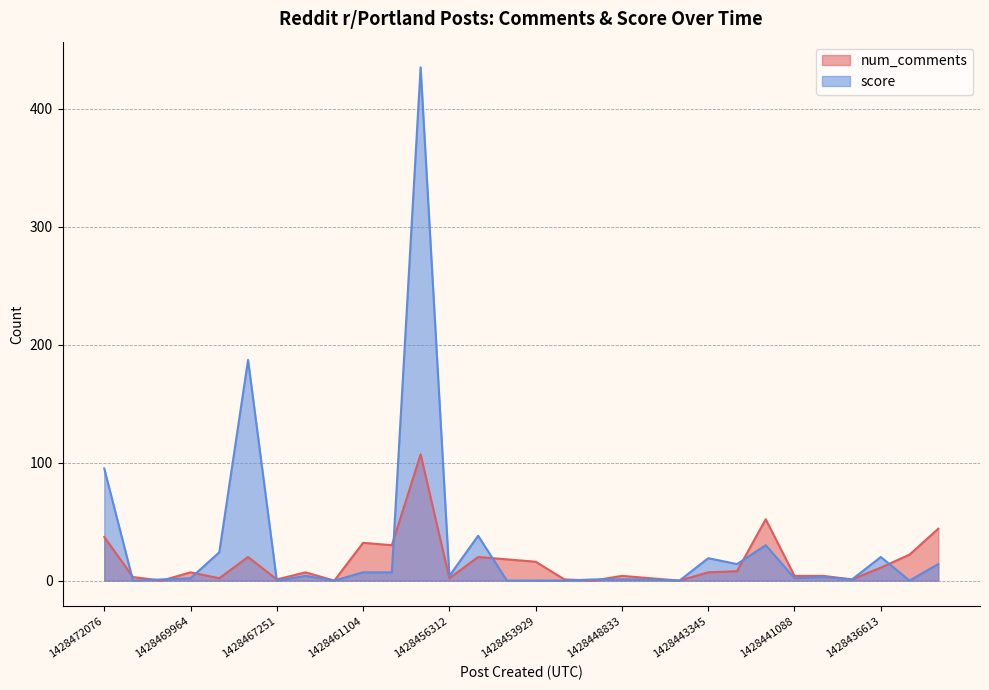

Is it true that num_comments equals 2 at 1428456312?

True